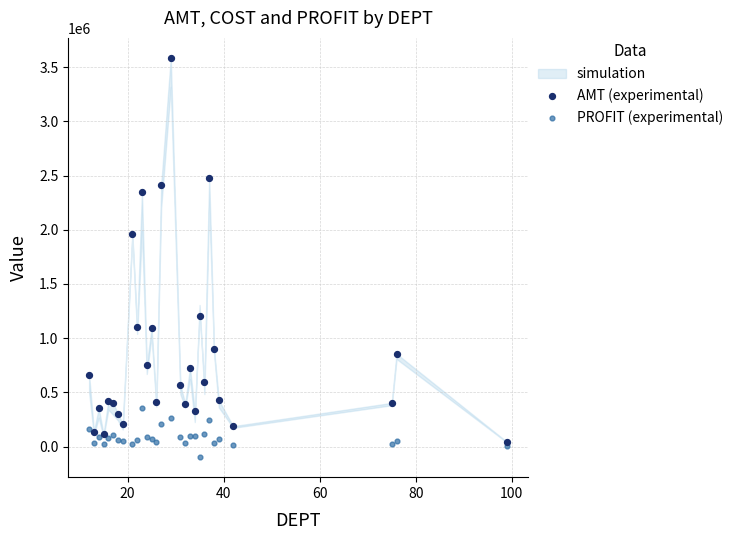

In the AMT (experimental) series, what Y value is closest to 1814166?

1960546.4